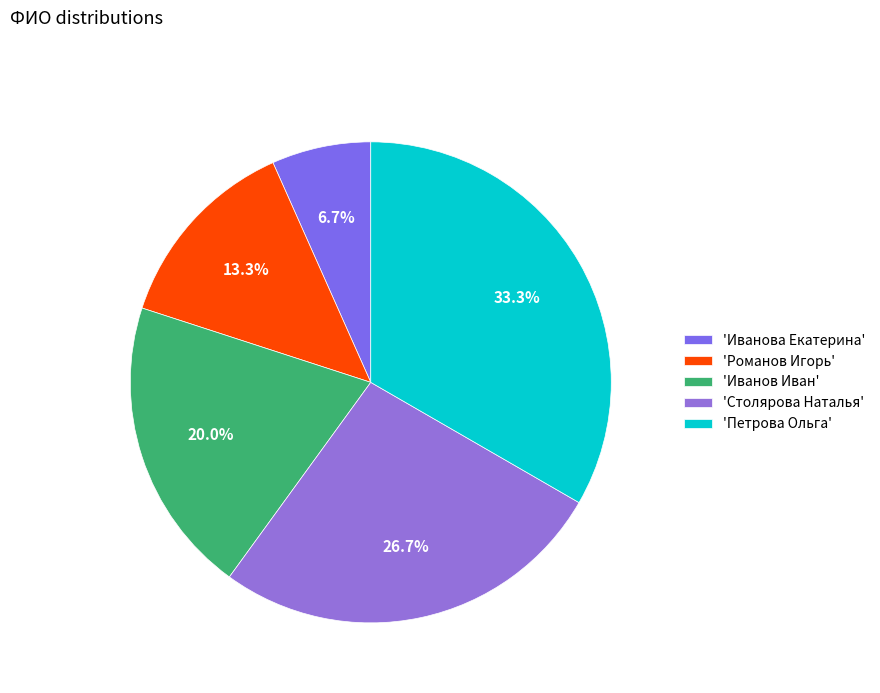

How many segments does this pie chart have?

5